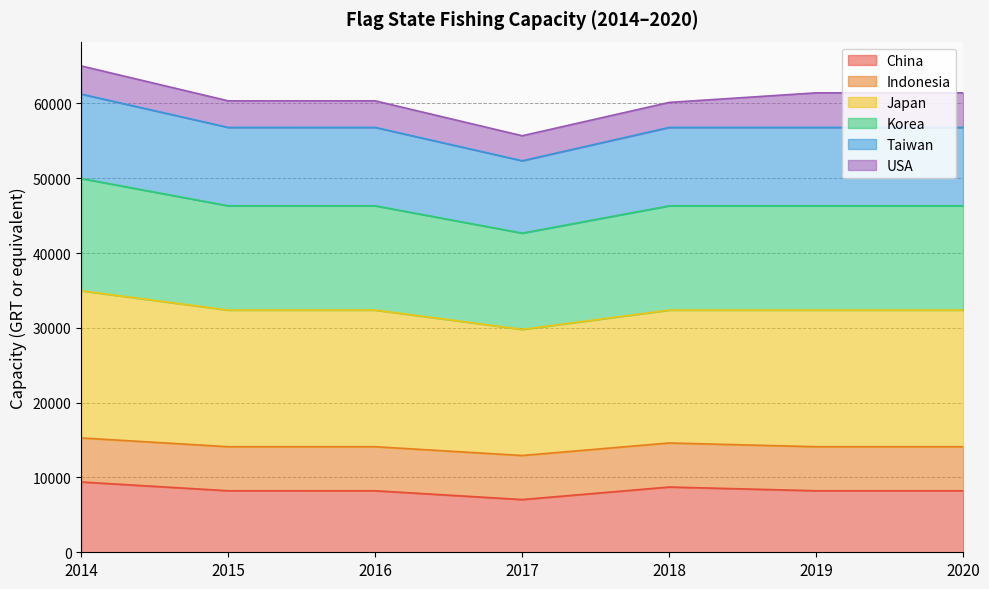

What is the maximum value shown in the chart?

61259